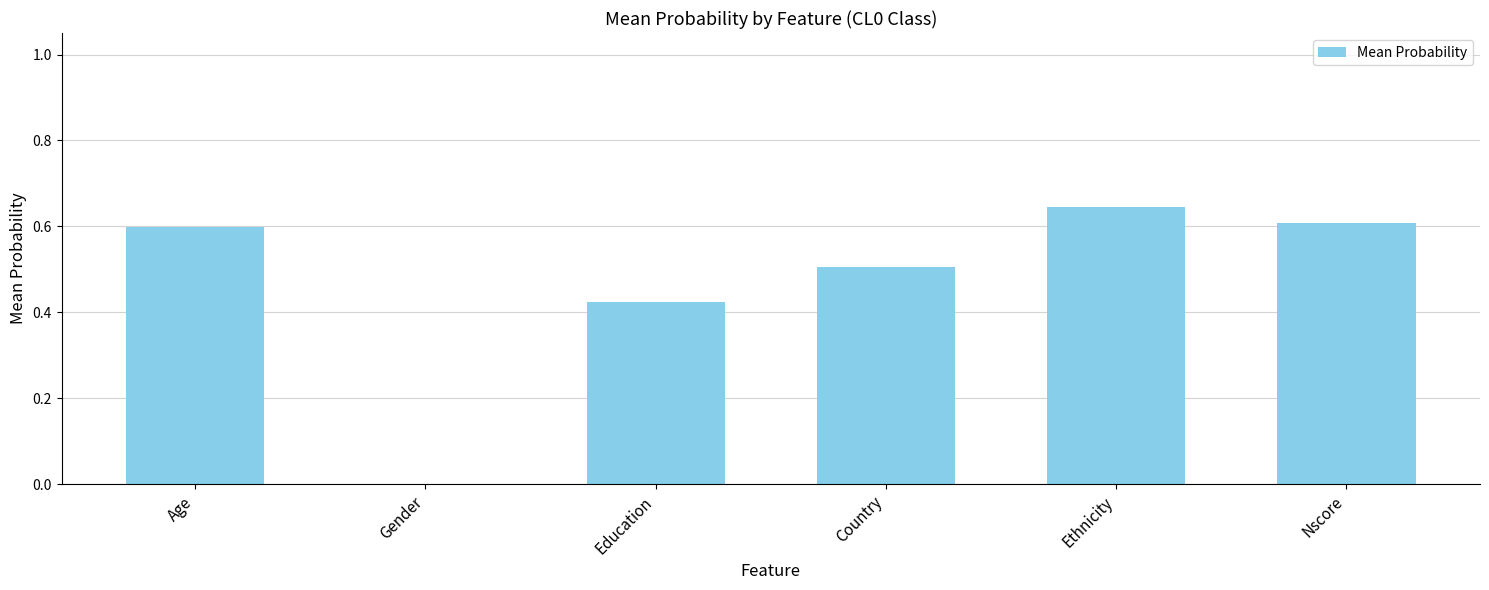

What is the sum of all values?

2.8